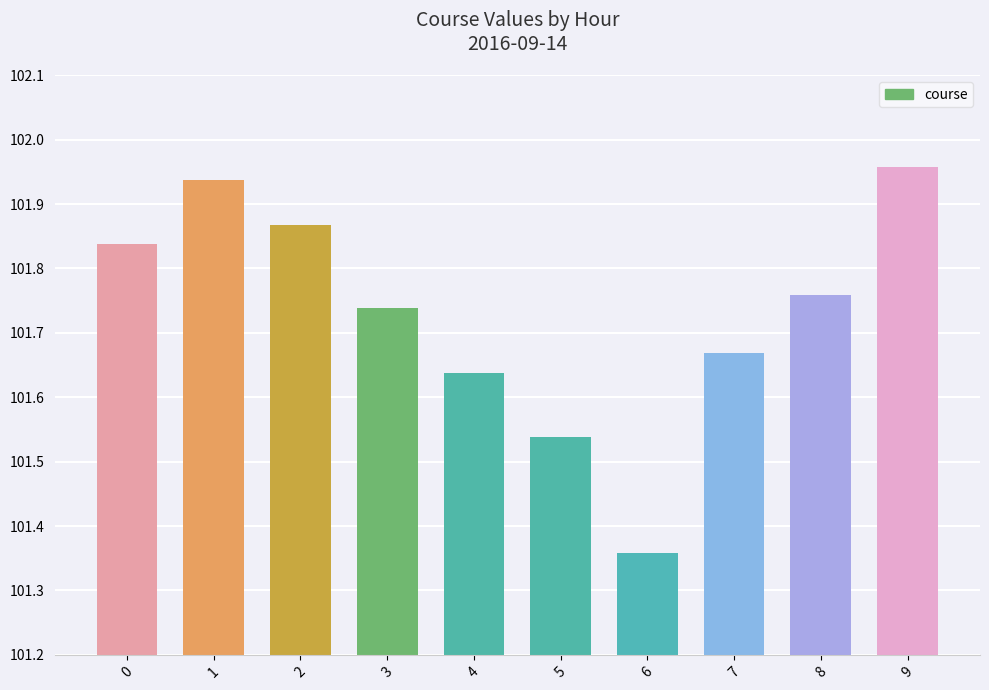

Rank the categories by value from highest to lowest.

9, 1, 2, 0, 8, 3, 7, 4, 5, 6